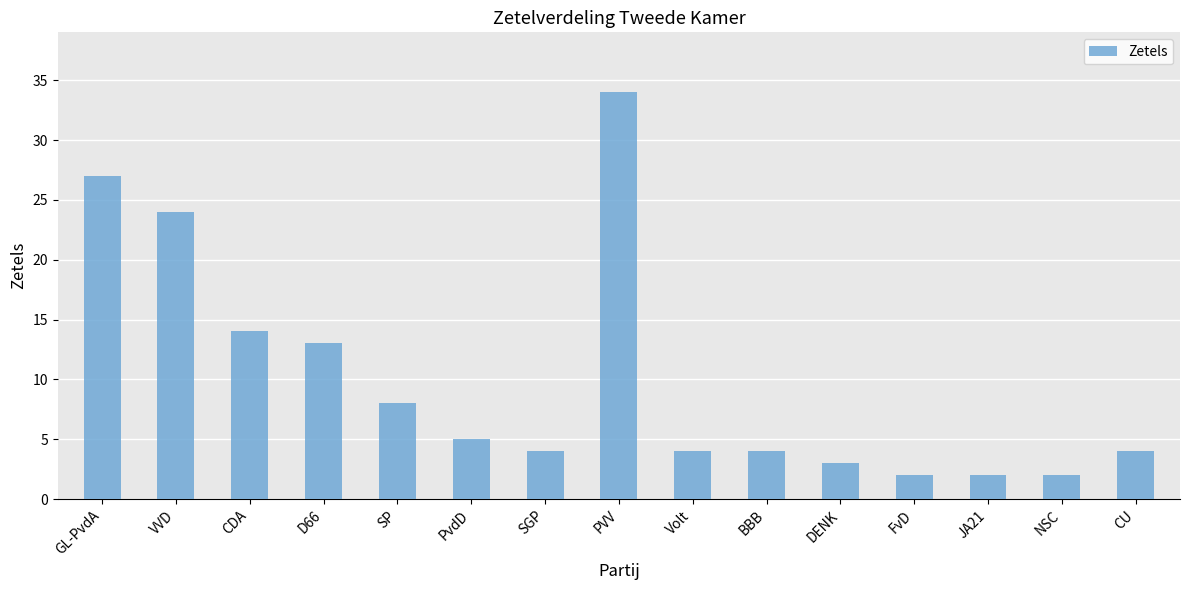

Reading right to left, list all the values displayed in this chart.

CU=4	NSC=2	JA21=2	FvD=2	DENK=3	BBB=4	Volt=4	PVV=34	SGP=4	PvdD=5	SP=8	D66=13	CDA=14	VVD=24	GL-PvdA=27